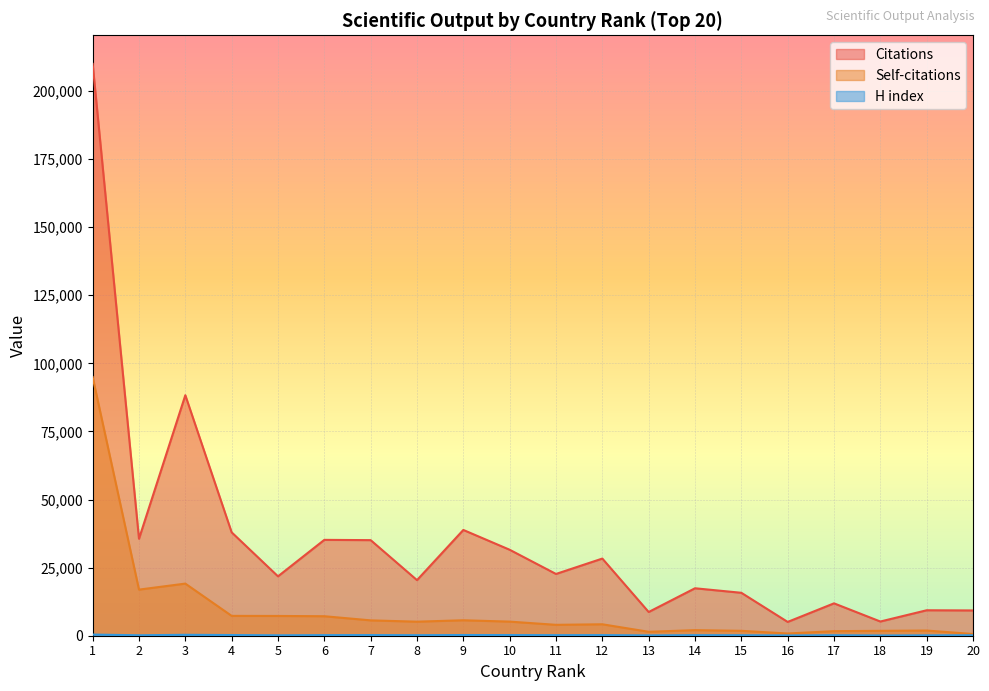

True or false: Self-citations and H index cross at least once.

False